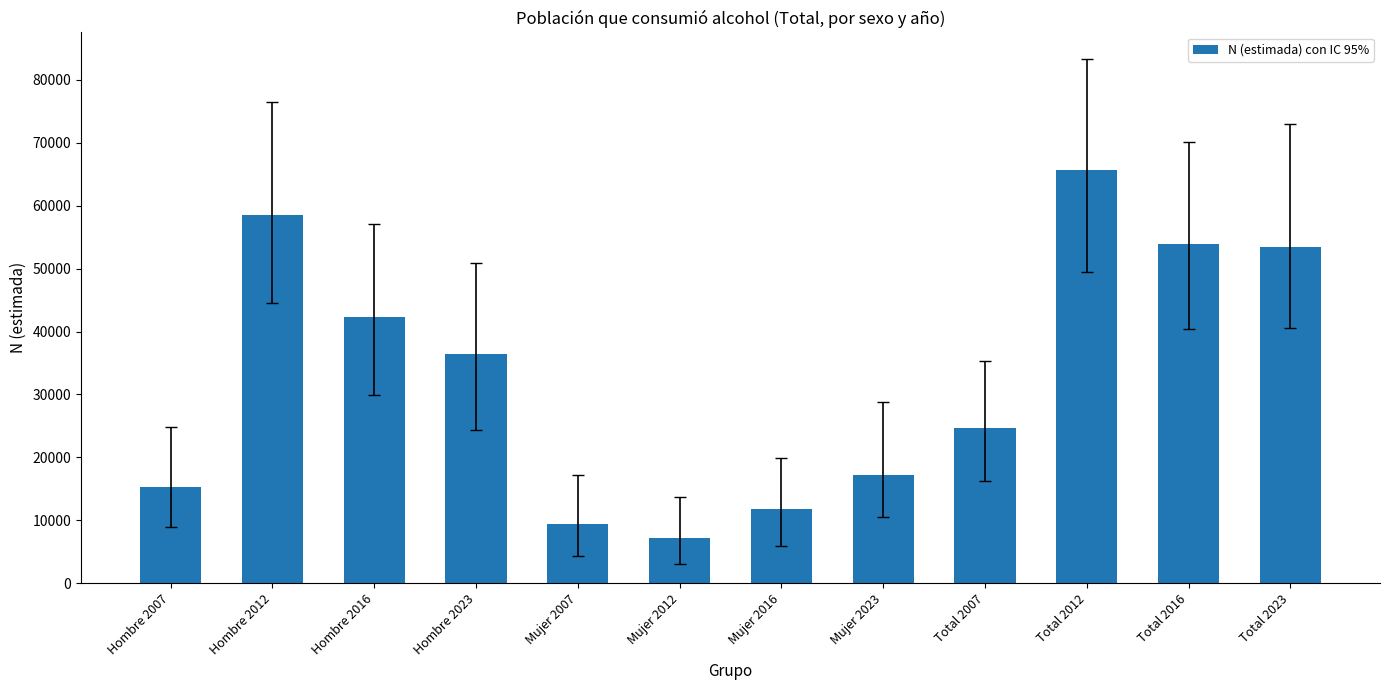

What is the average value?

32974